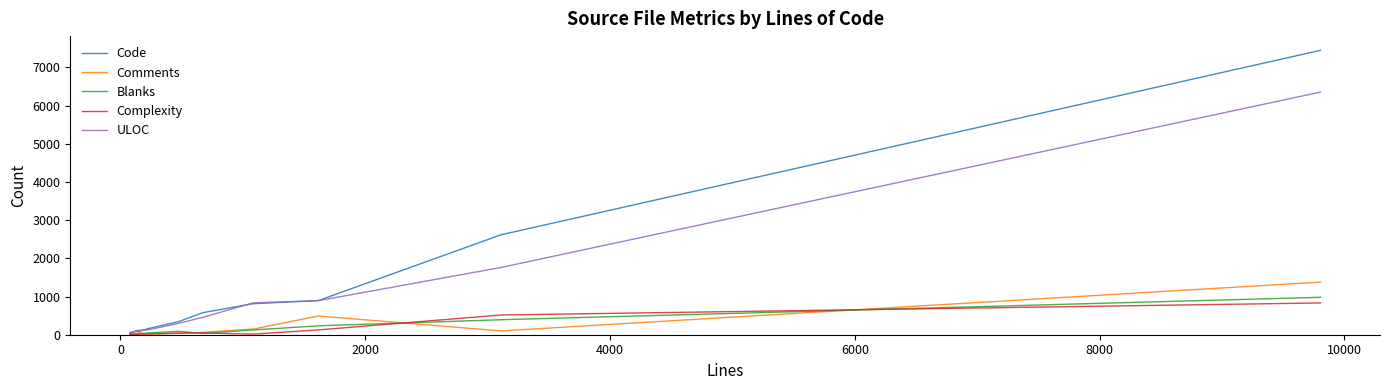

Which series has the largest range (max minus min)?

Code